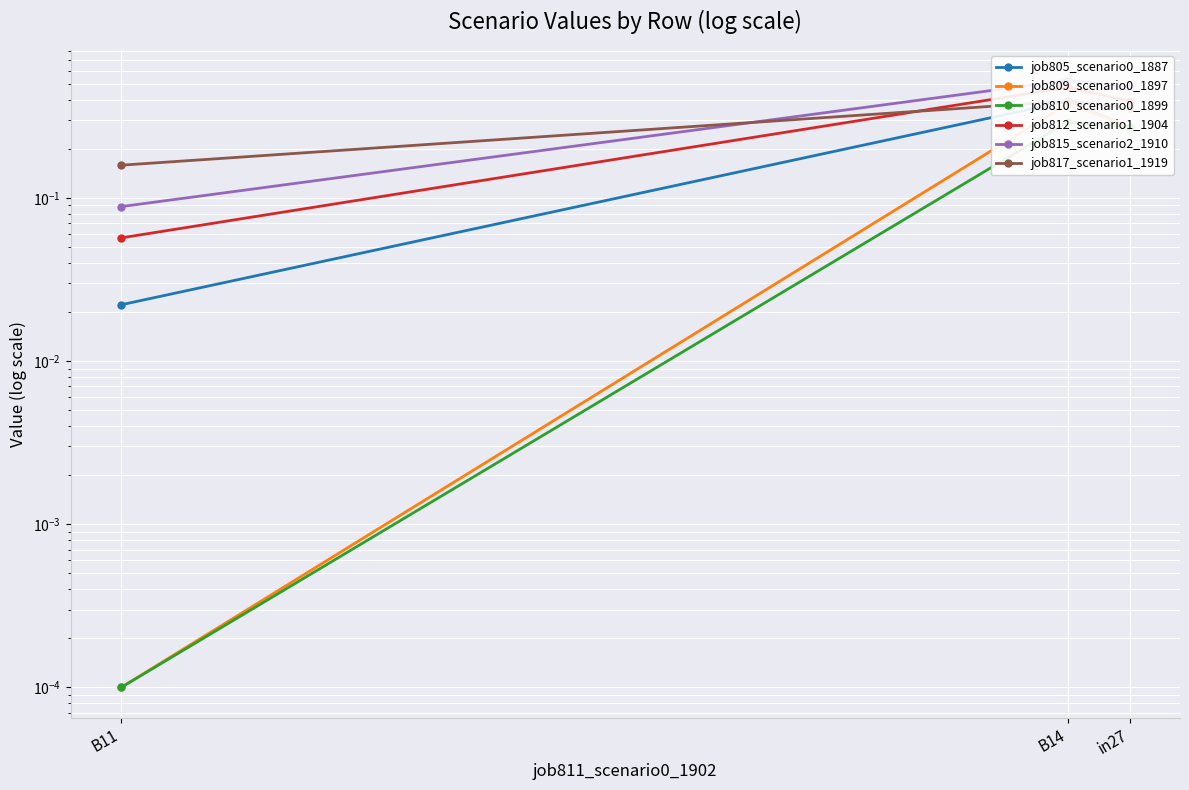

What is the sum of the job817_scenario1_1919 values at in27 and B14?

0.7